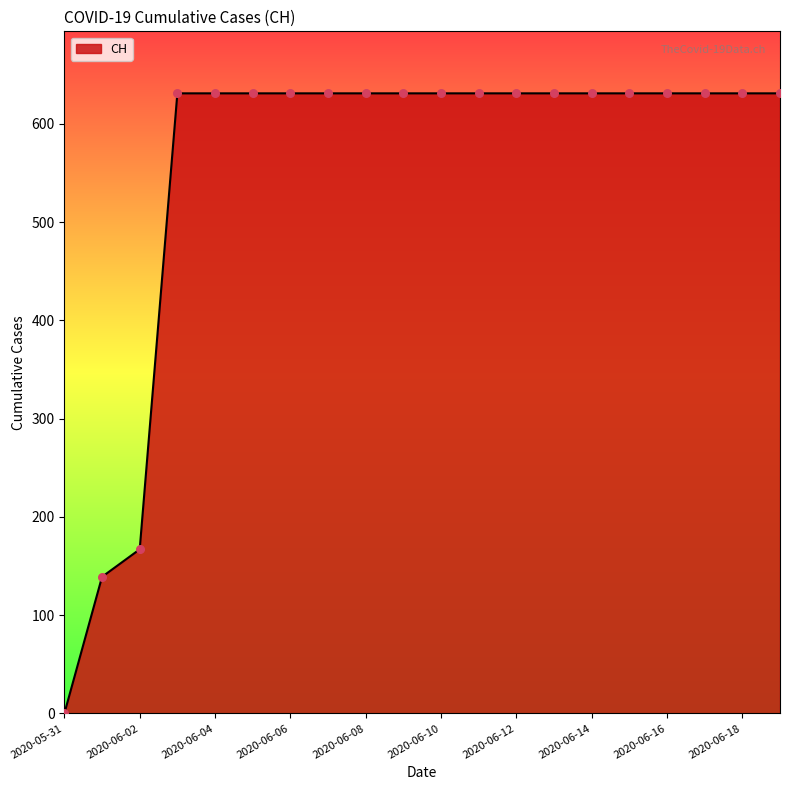

What is the difference between the maximum and minimum values?

631